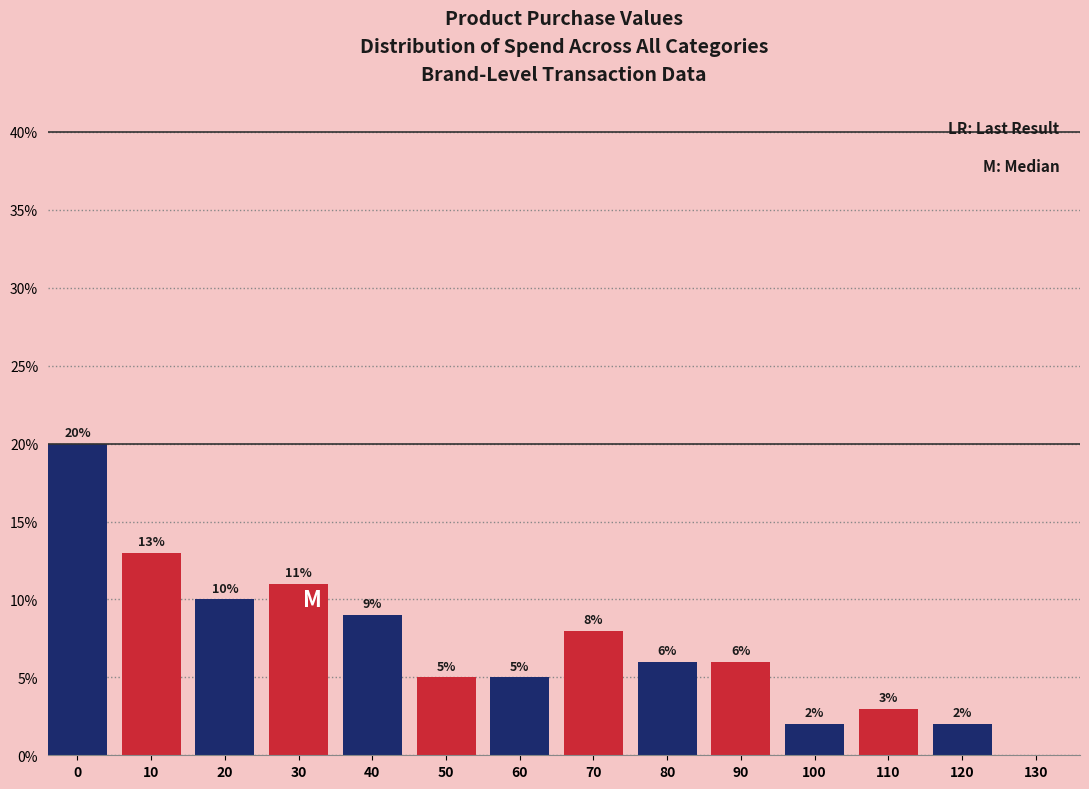

Reading left to right, list all the values displayed in this chart.

0=20	10=13	20=10	30=11	40=9	50=5	60=5	70=8	80=6	90=6	100=2	110=3	120=2	130=0